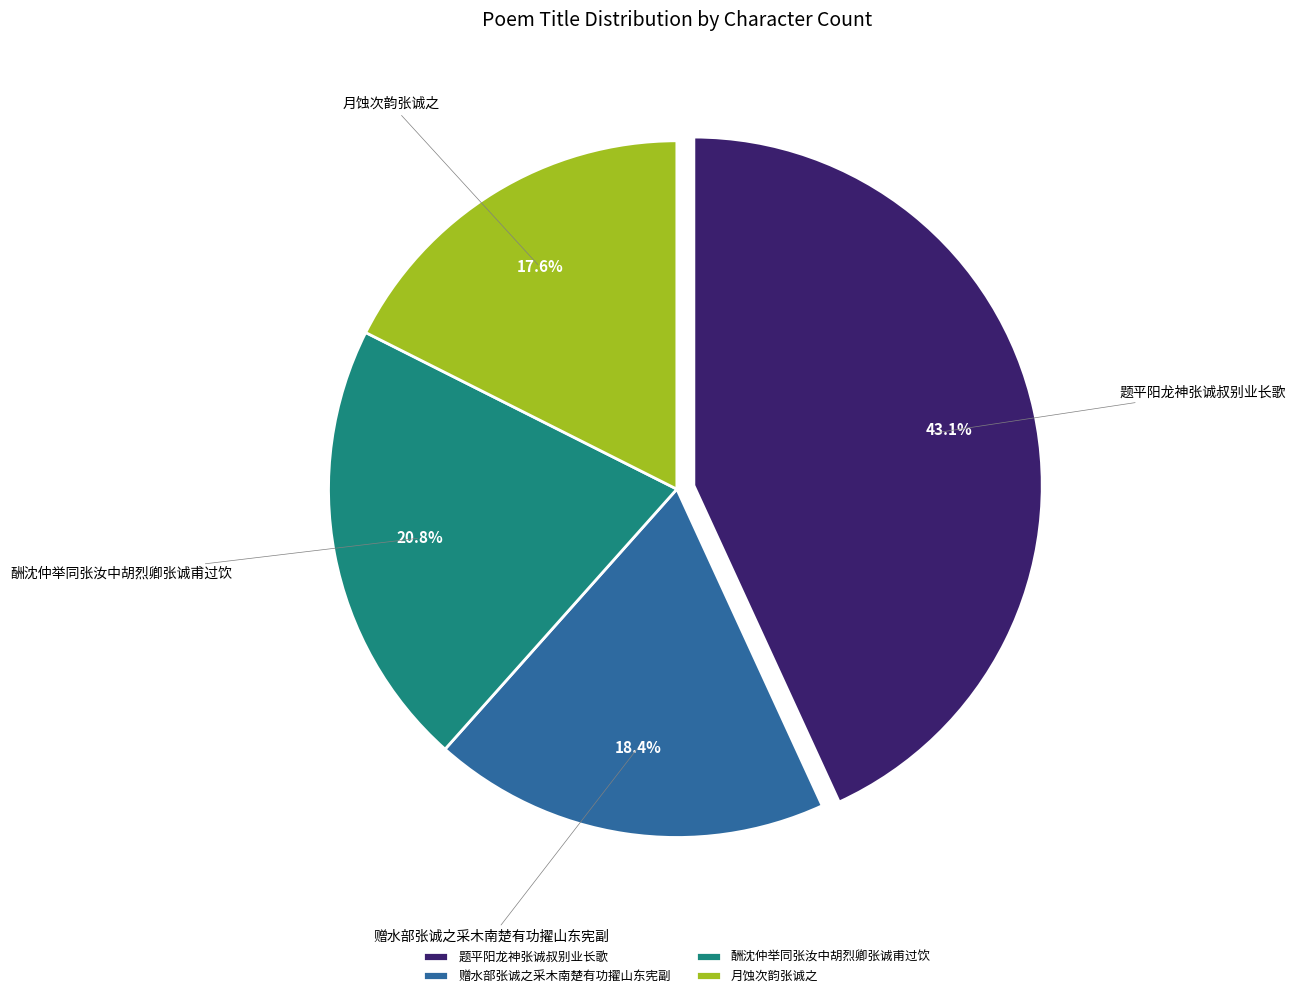

What percentage is the 赠水部张诚之采木南楚有功擢山东宪副 slice, to the nearest percent?

18%